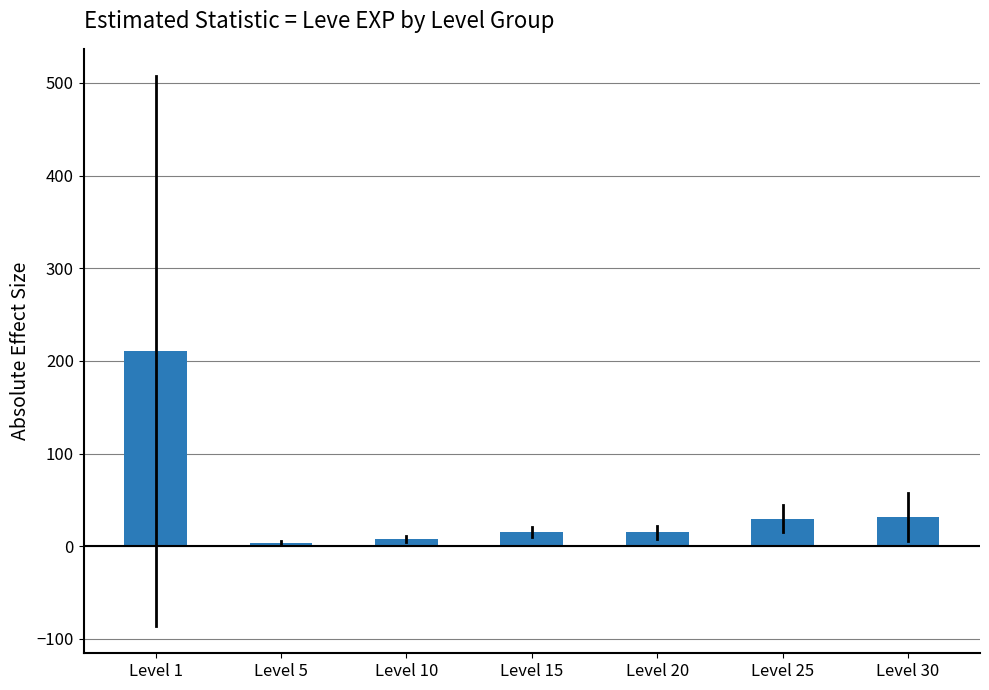

Where is the data nearest to the value 107?

Level 30